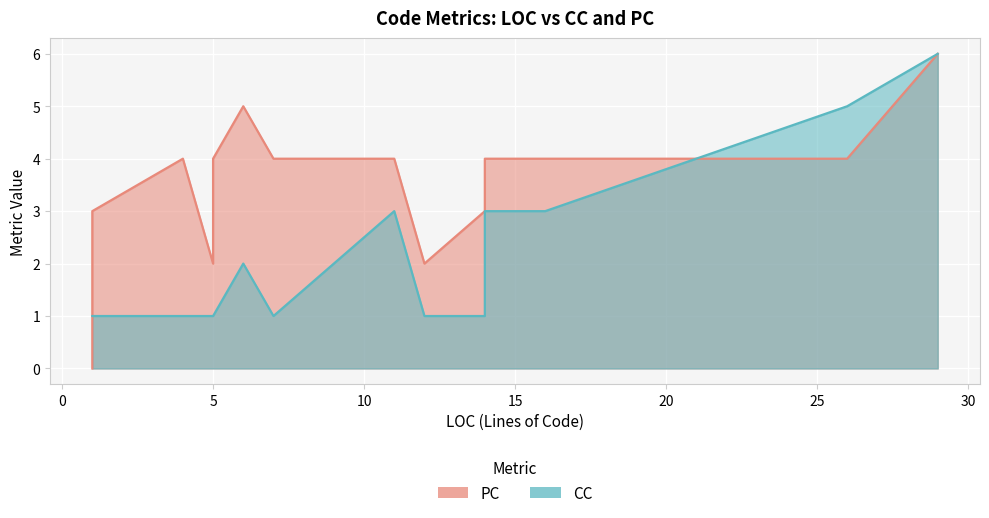

True or false: CC and PC cross at least once.

True